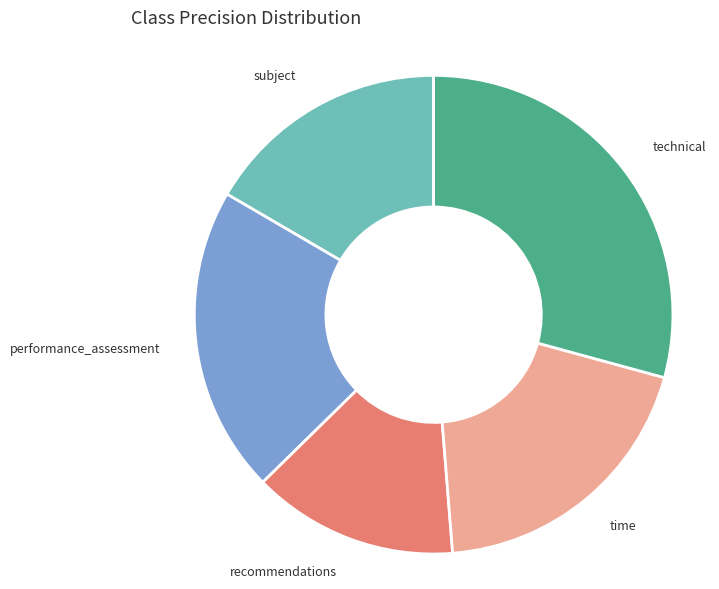

Does any single category account for the majority?

No